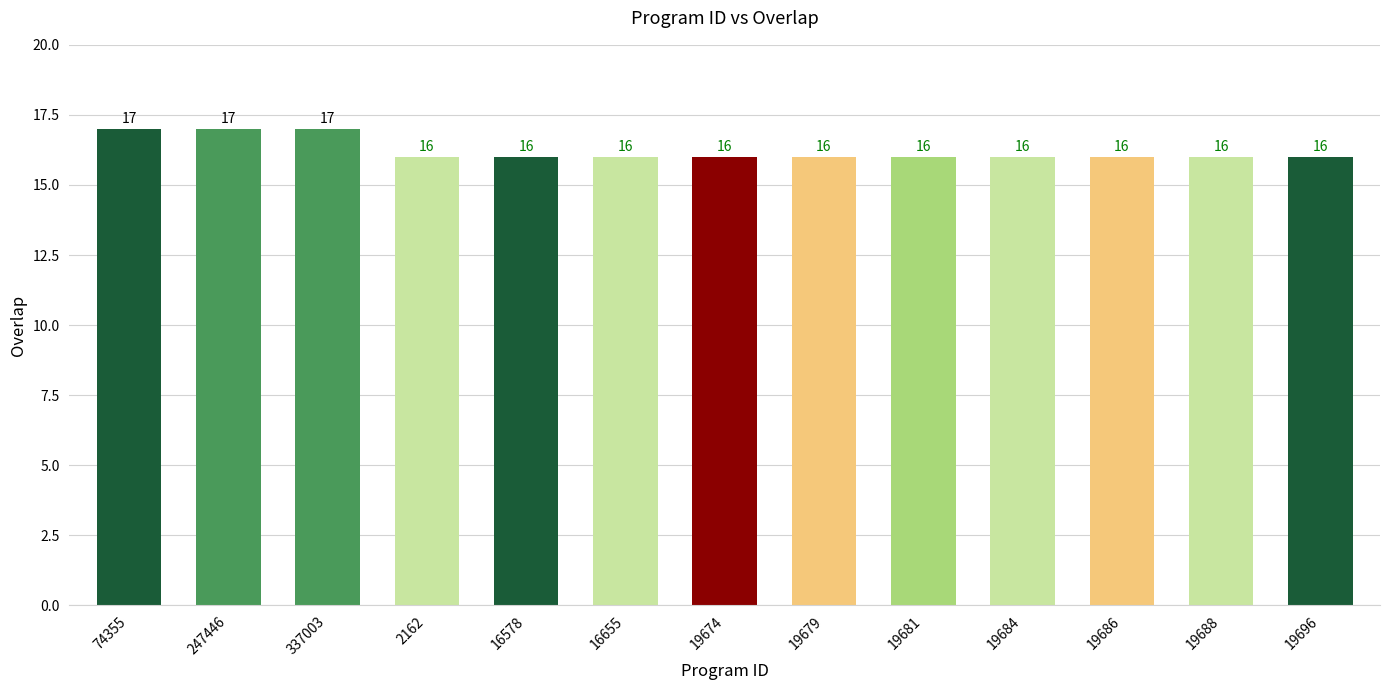

What is the sum of all values?

211